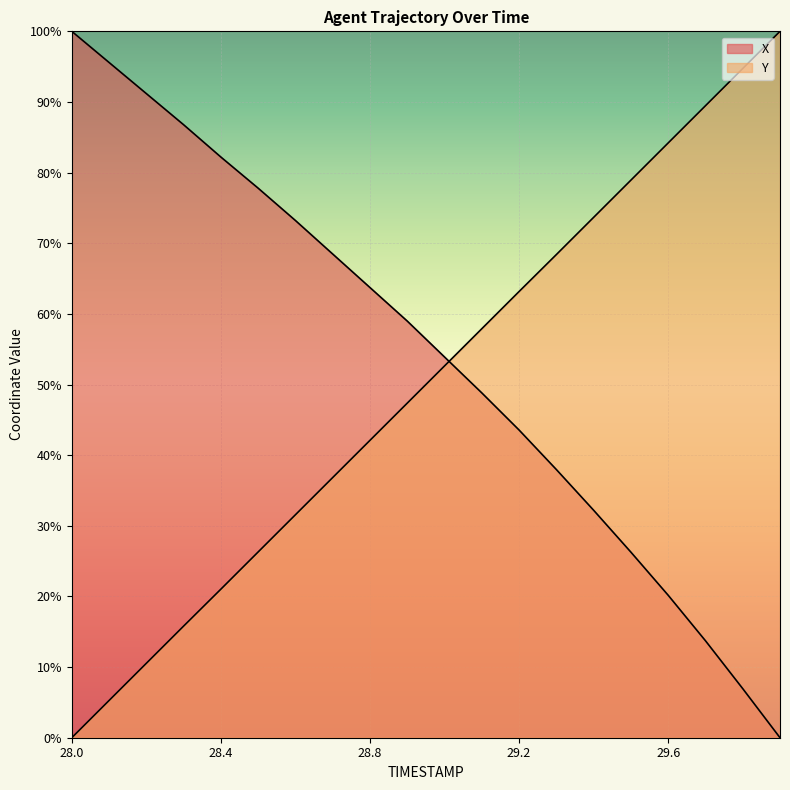

What is the value of the X point at the 11th from the left?

53.9